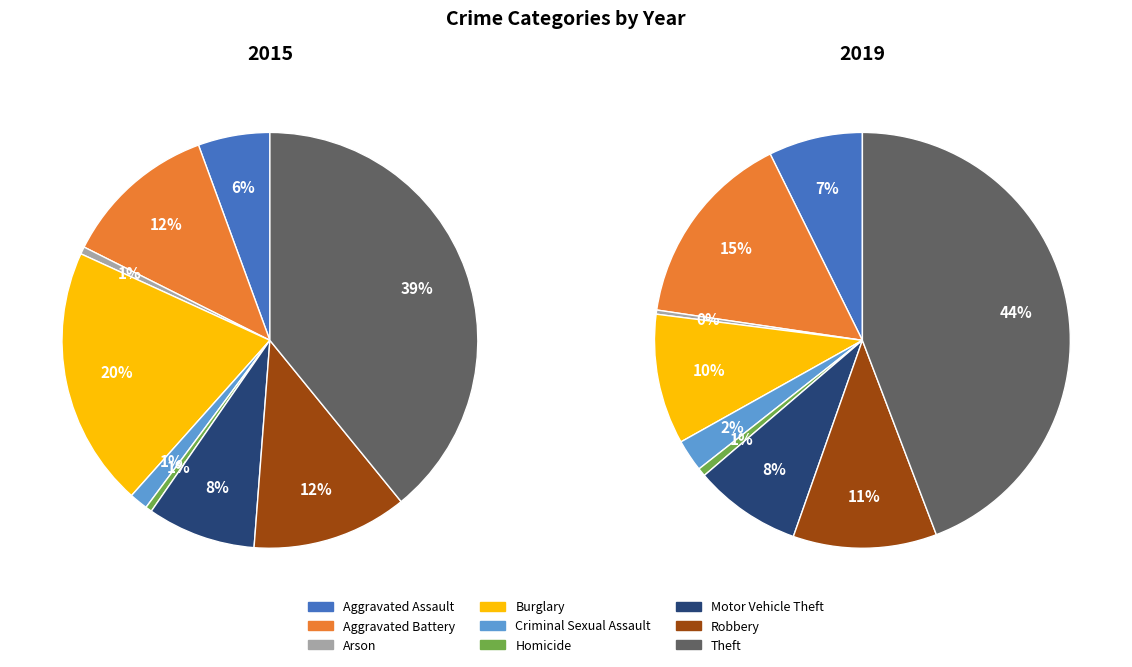

Is it true that Burglary is 34% of the pie?

False